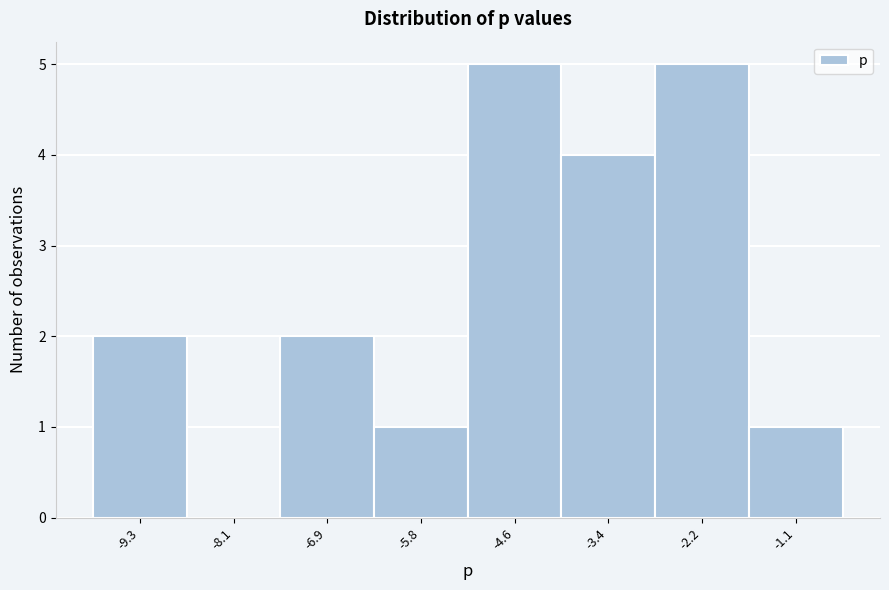

How tall is the bar that spans -2.8 to -1.6 on the x-axis? Neither the bar edges nor the heights are printed on the chart, so give them approximately, as read against the axes.

5